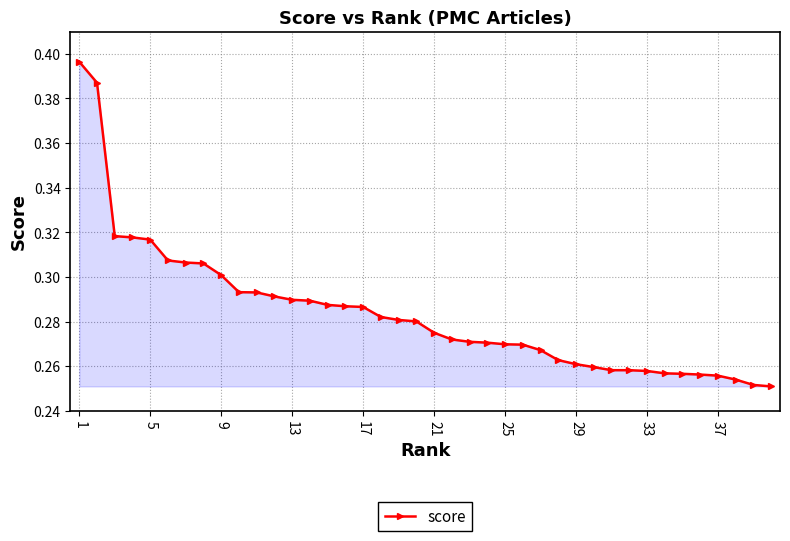

What is the sum of all values?

11.4